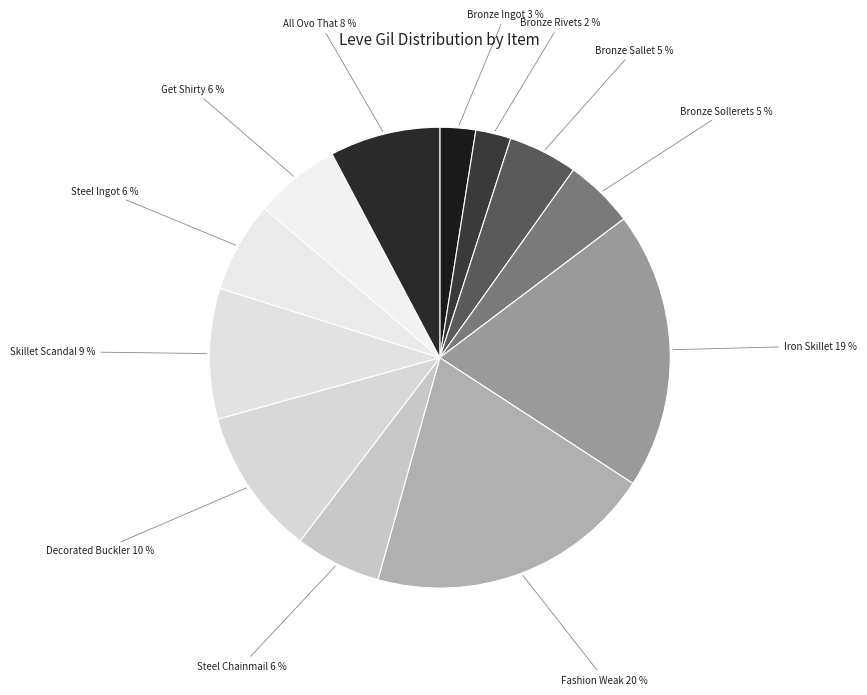

How many segments does this pie chart have?

12